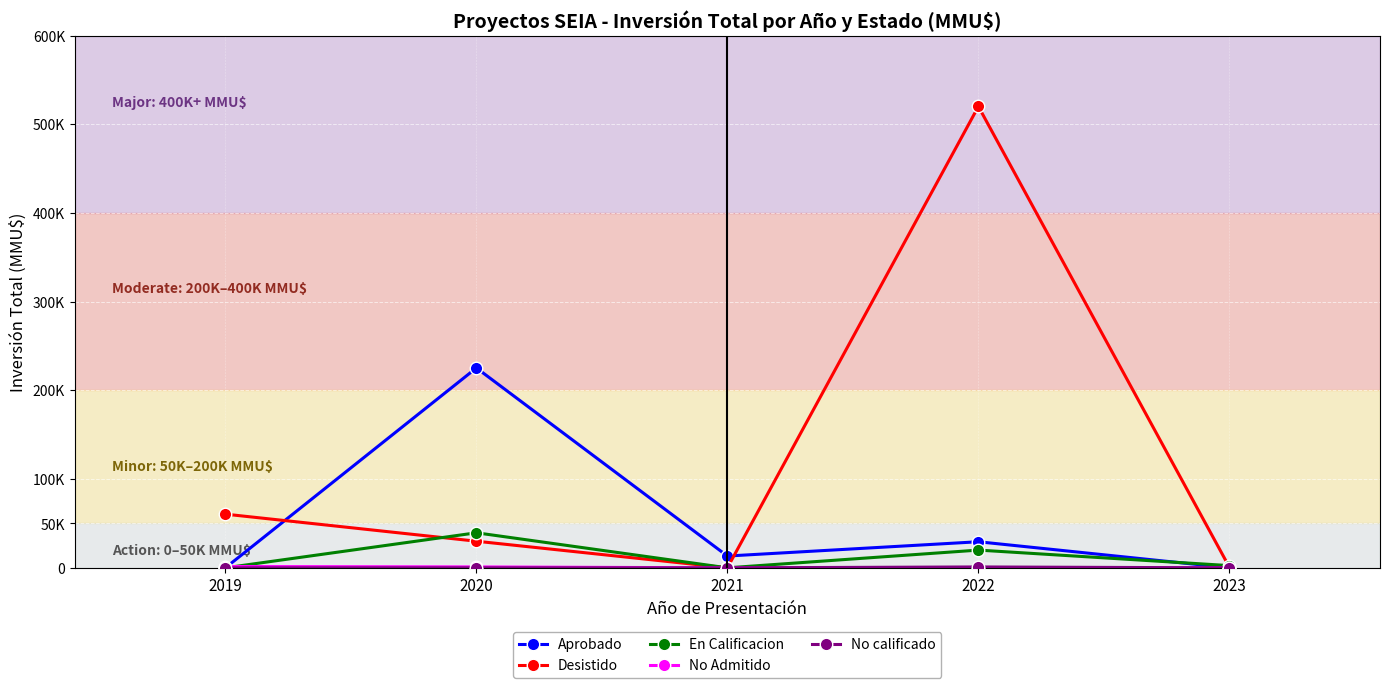

Which series has the largest total across all categories?

Desistido